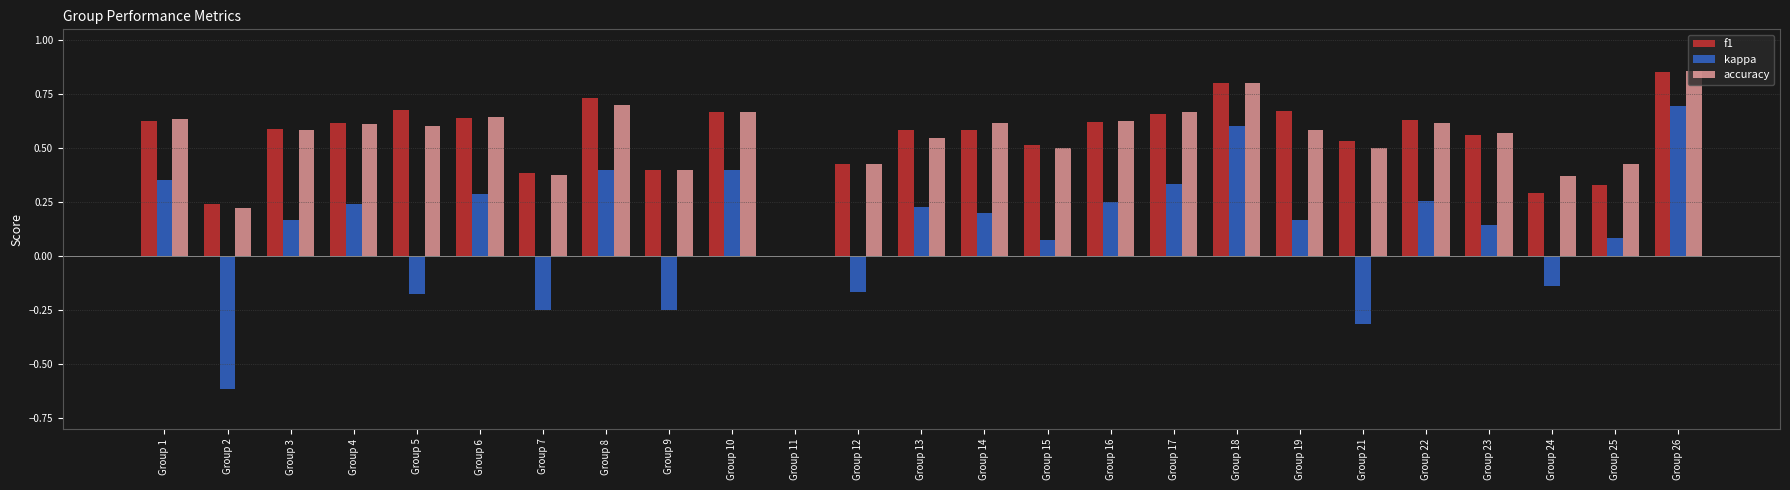

Which category has the highest value in the kappa series?

Group 26